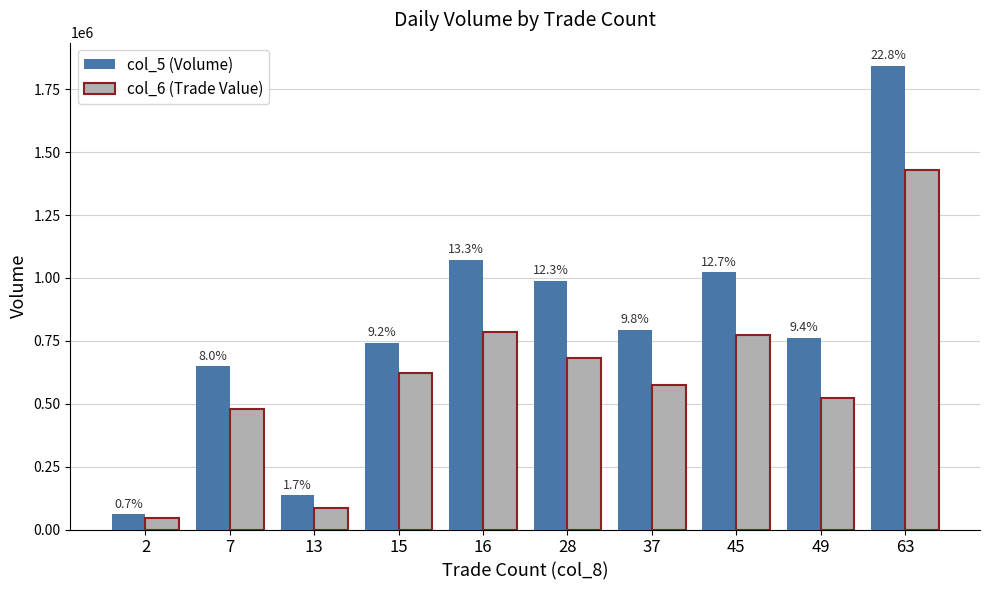

How many groups of bars are there?

10